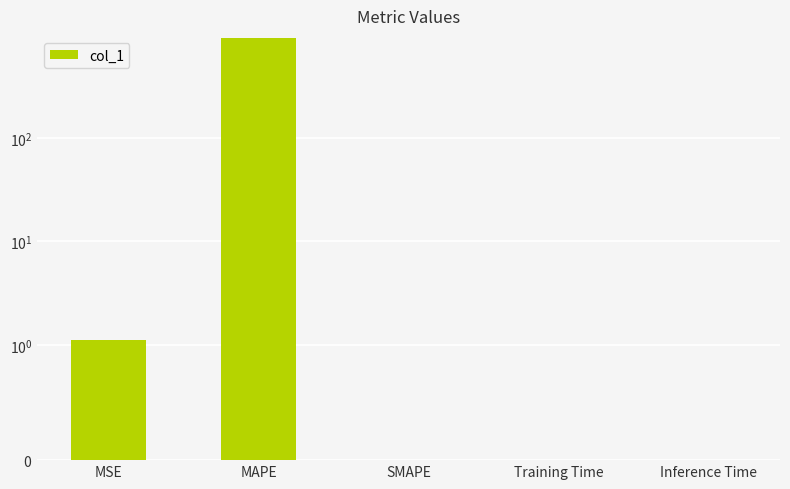

How many positive values are there?

4